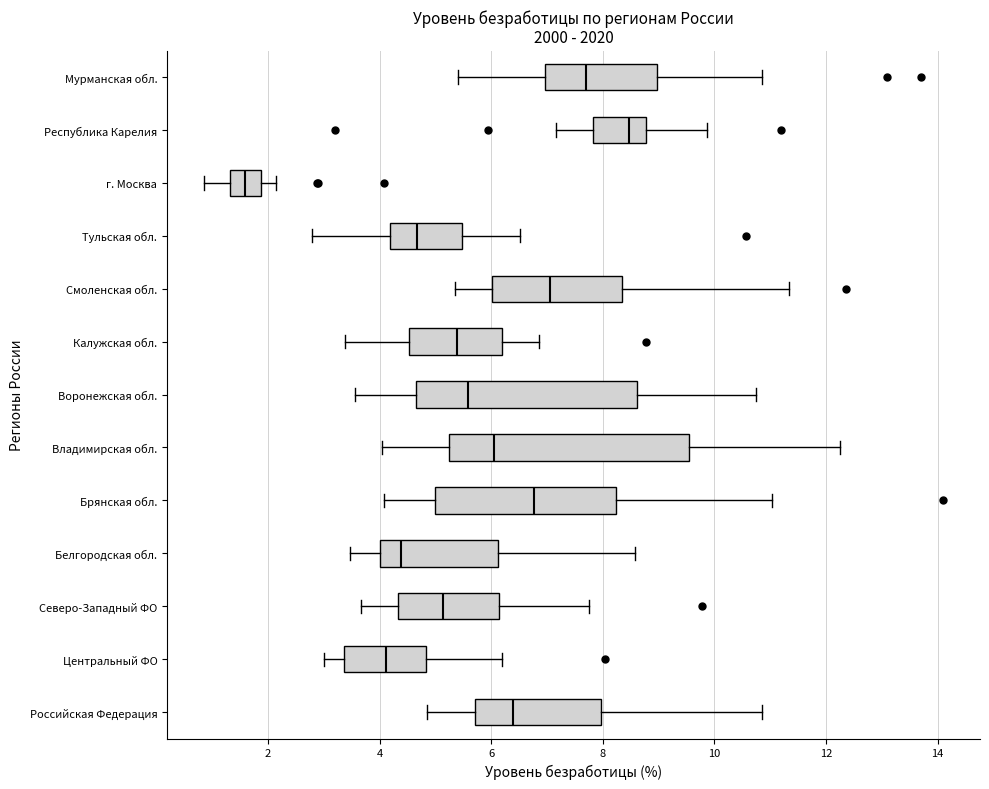

Which box is the widest, from its left edge to its right edge?

Владимирская обл.